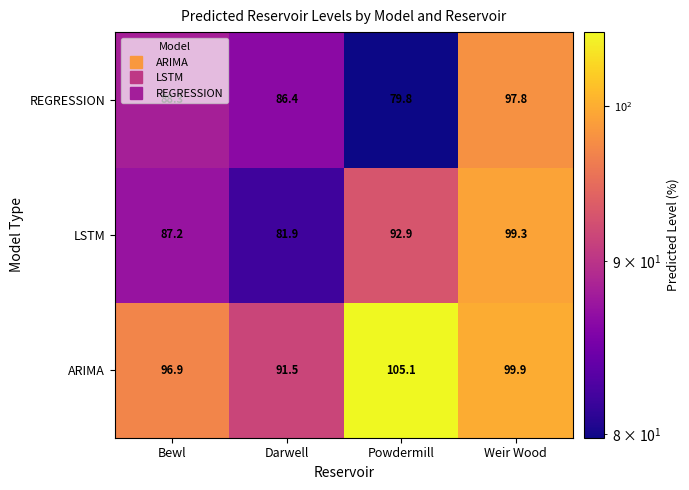

Between Bewl and Powdermill, which series saw the biggest shift?

REGRESSION